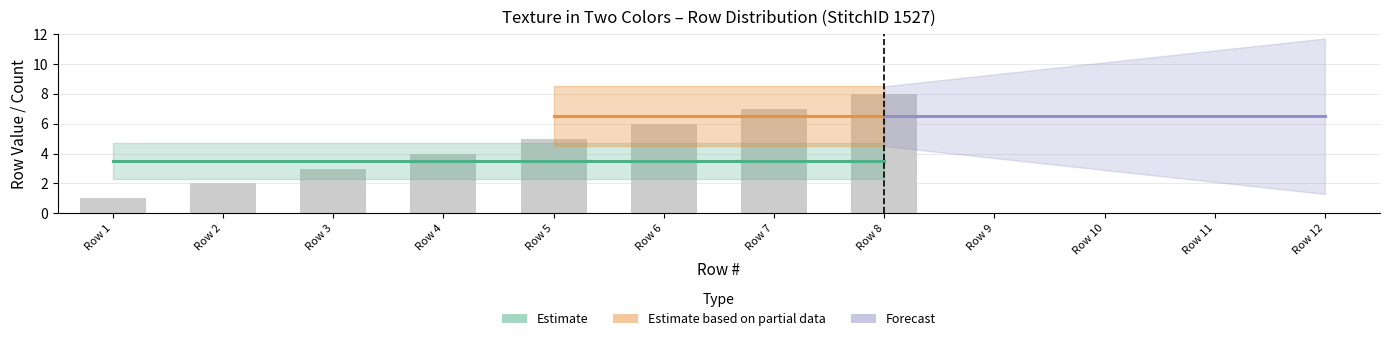

Does the chart contain stacked bars?

No